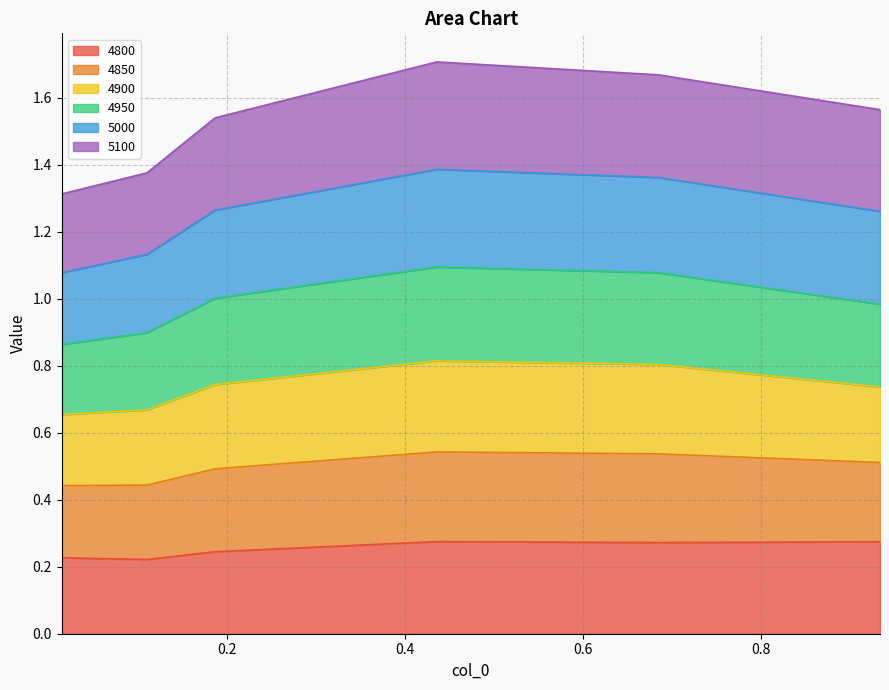

At which category does the chart reach its peak across all series?

0.4356164383561644